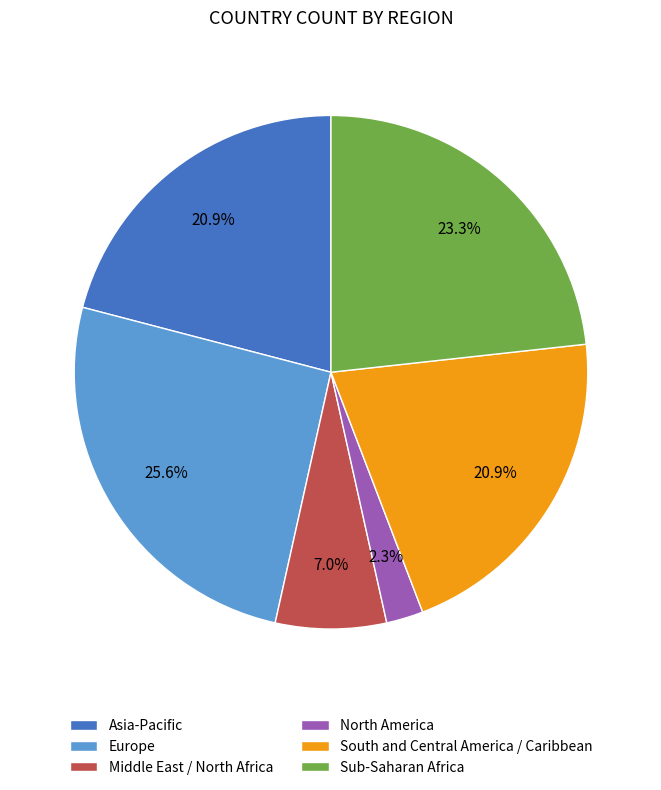

What percentage is the Middle East / North Africa slice, to the nearest percent?

7%